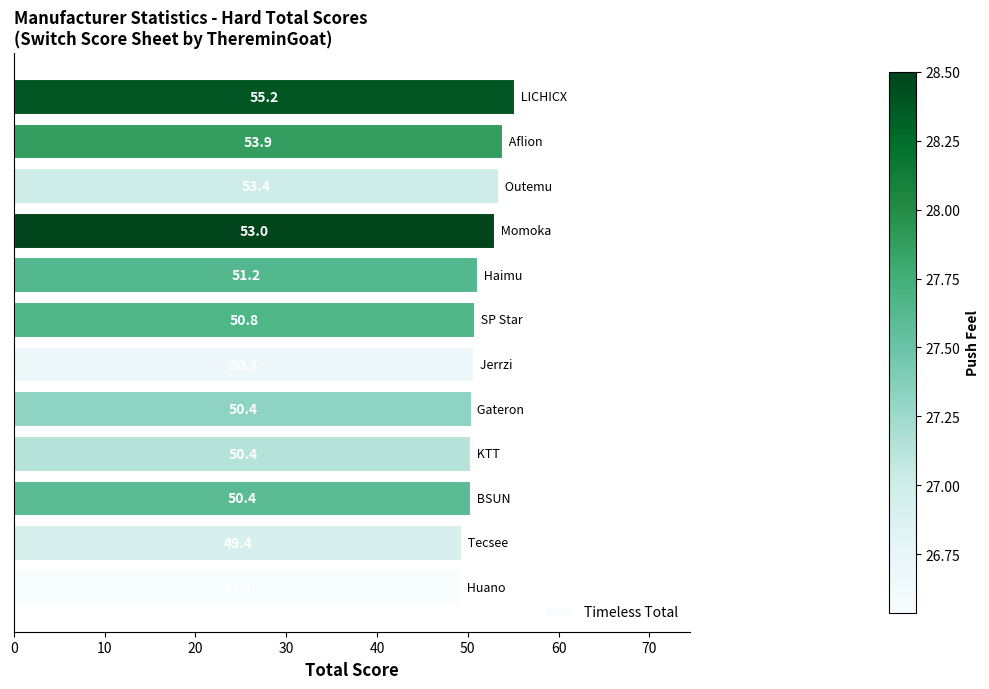

Reading bottom to top, list all the values displayed in this chart.

49.3	49.4	50.4	50.4	50.4	50.7	50.8	51.2	53.0	53.4	53.9	55.2